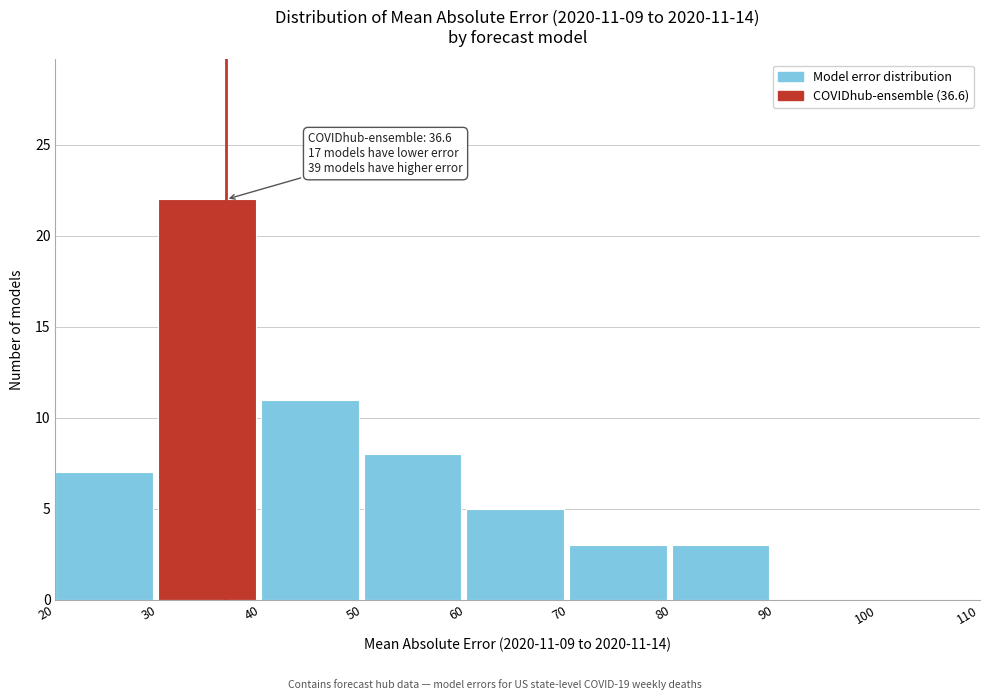

Over which range of the x-axis is the bar tallest?

30 to 40